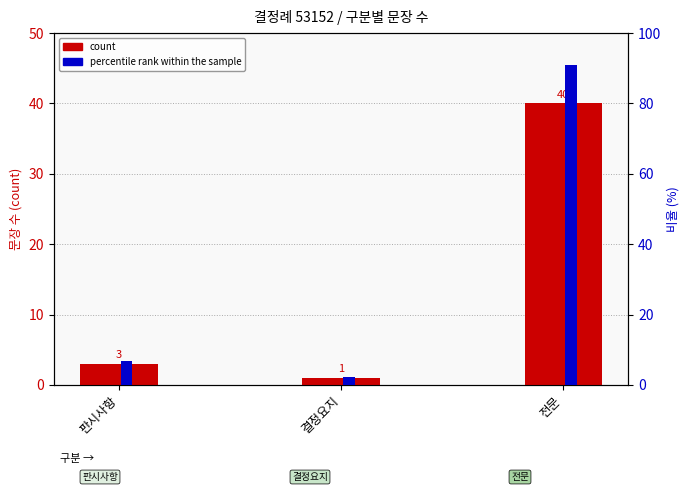

What is the difference between the percentile rank within the sample values at 결정요지 and 판시사항?

4.5